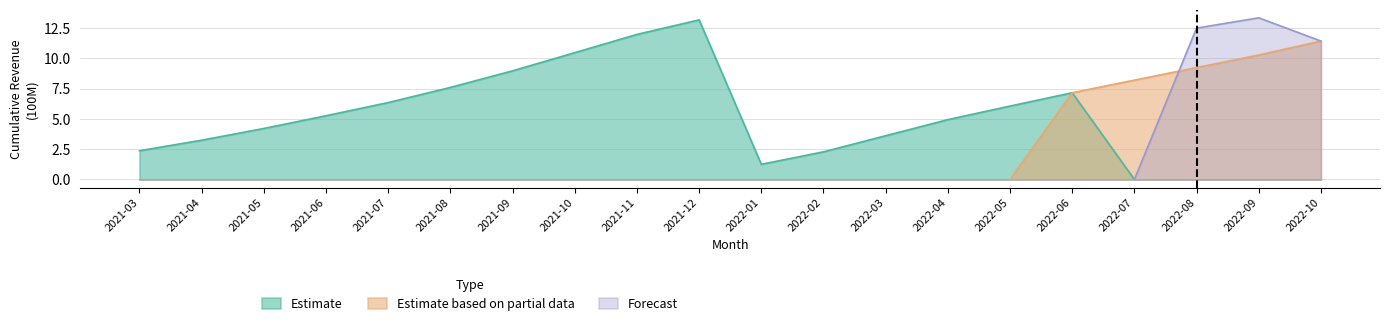

How many lines are shown in the chart?

3